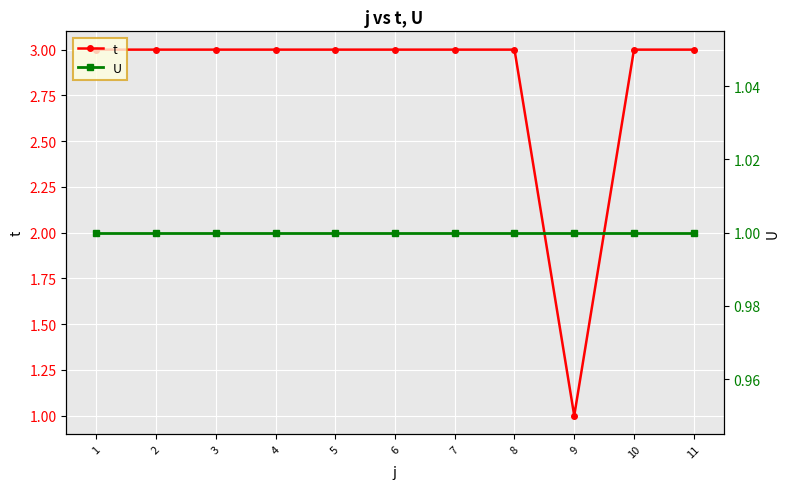

Which category has the lowest value across all series?

9